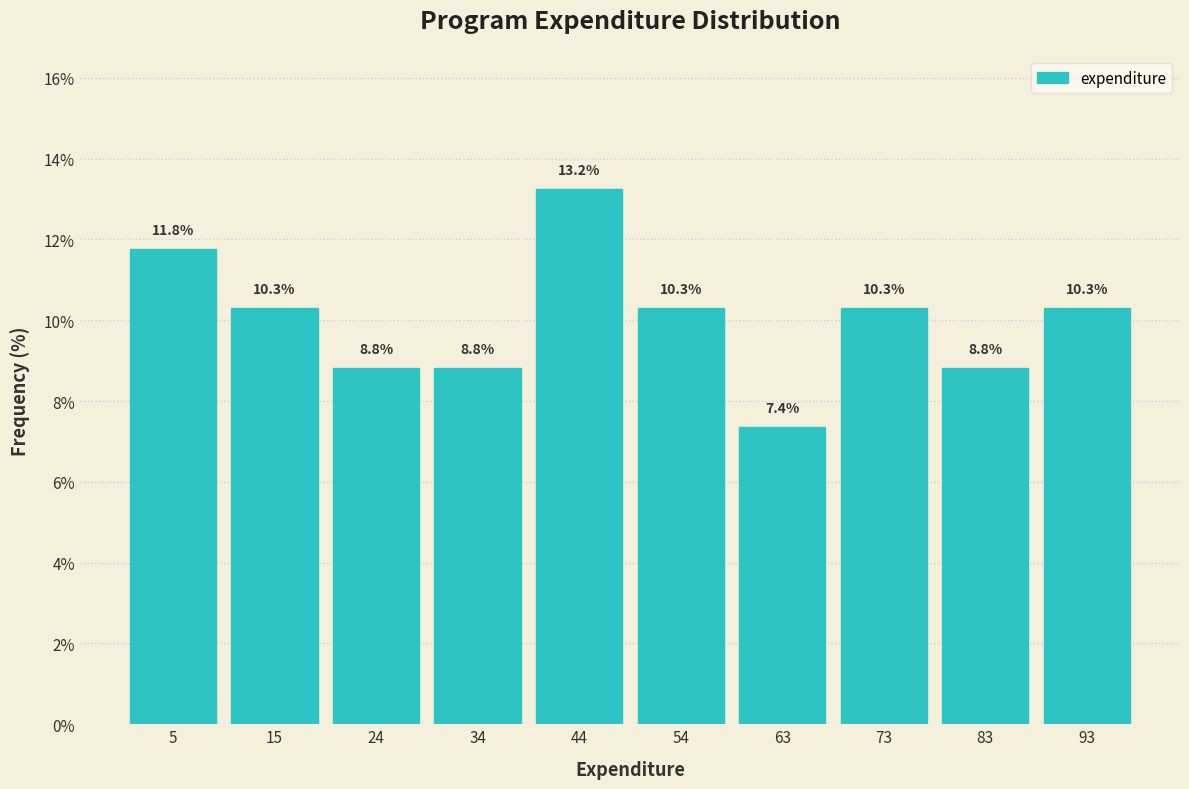

How tall is the bar that spans 1 to 10 on the x-axis? The bar edges are not printed on the chart, so give them approximately, as read against the axis.

11.8